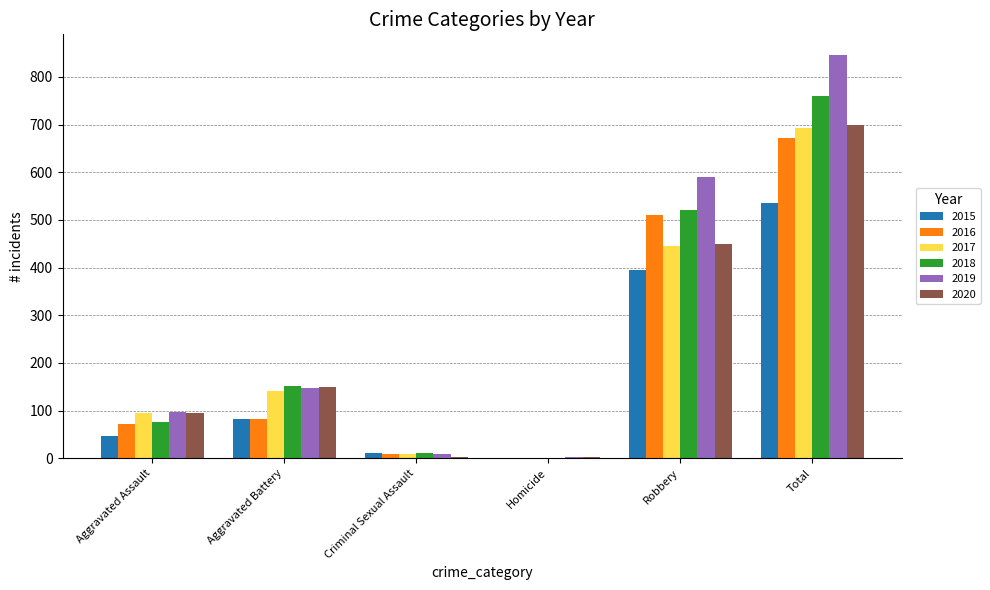

What is the total value across all series at Aggravated Assault?

481